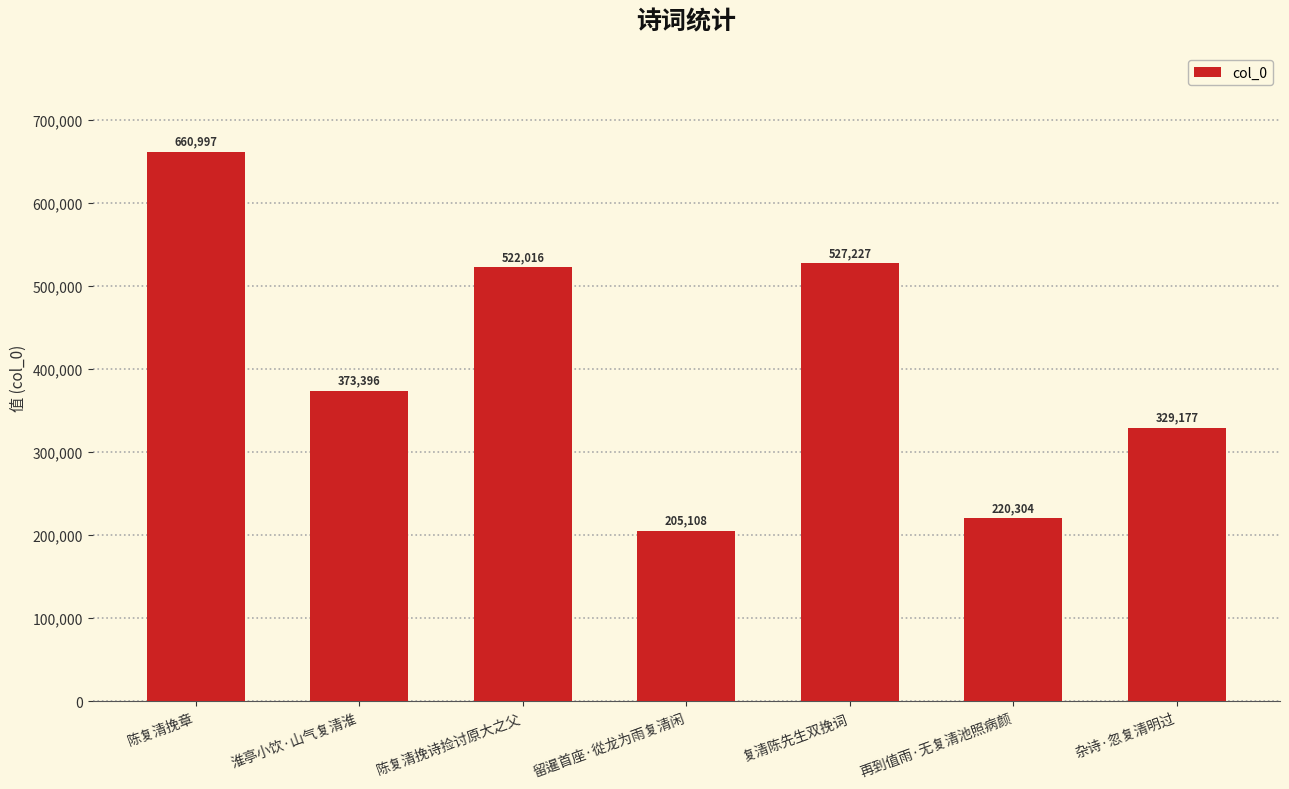

The value at 淮亭小饮·山气复清淮 is 525720. True or false?

False